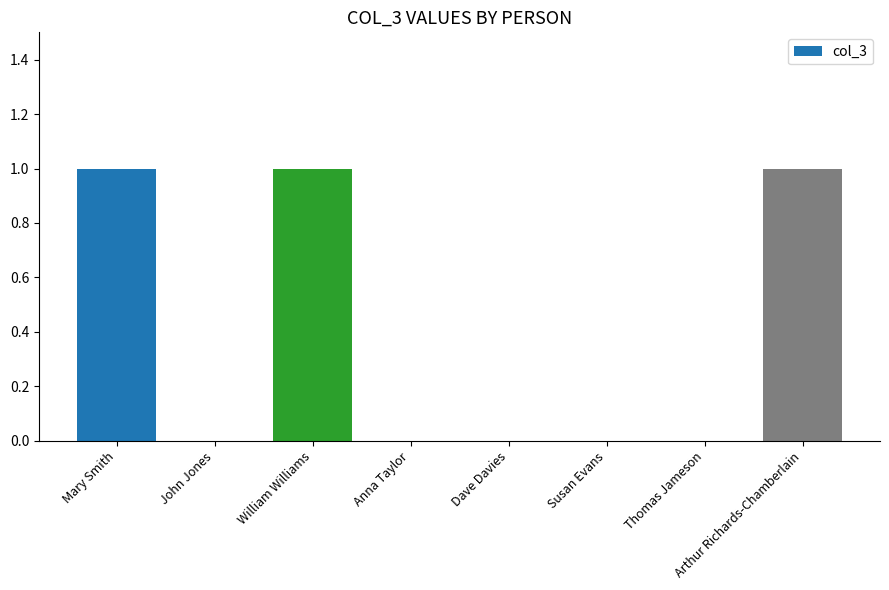

The value at Dave Davies is 0. True or false?

True